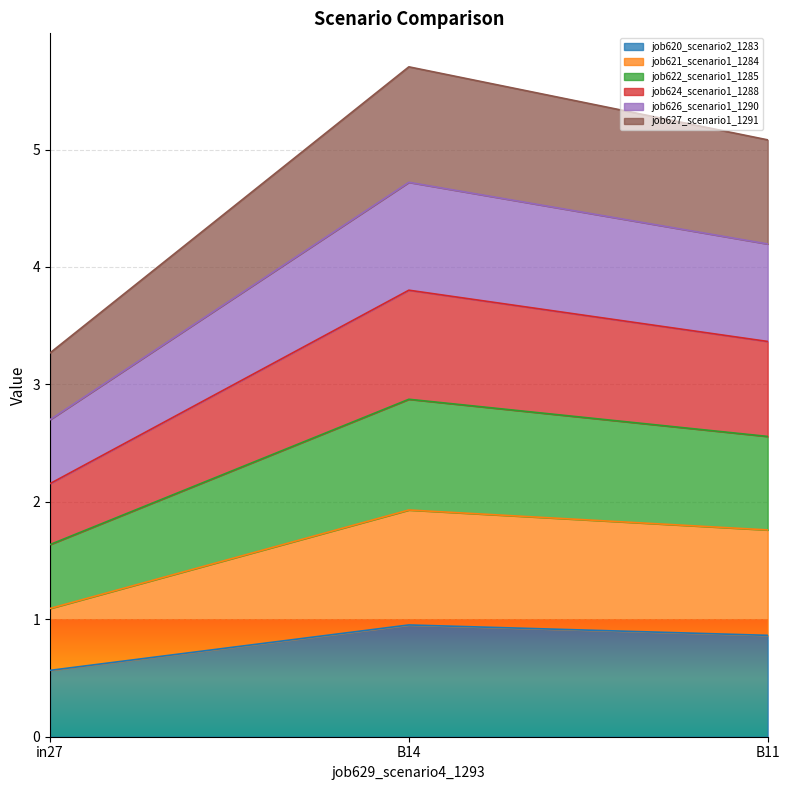

True or false: job621_scenario1_1284 has a value of 3.4 at B14.

False